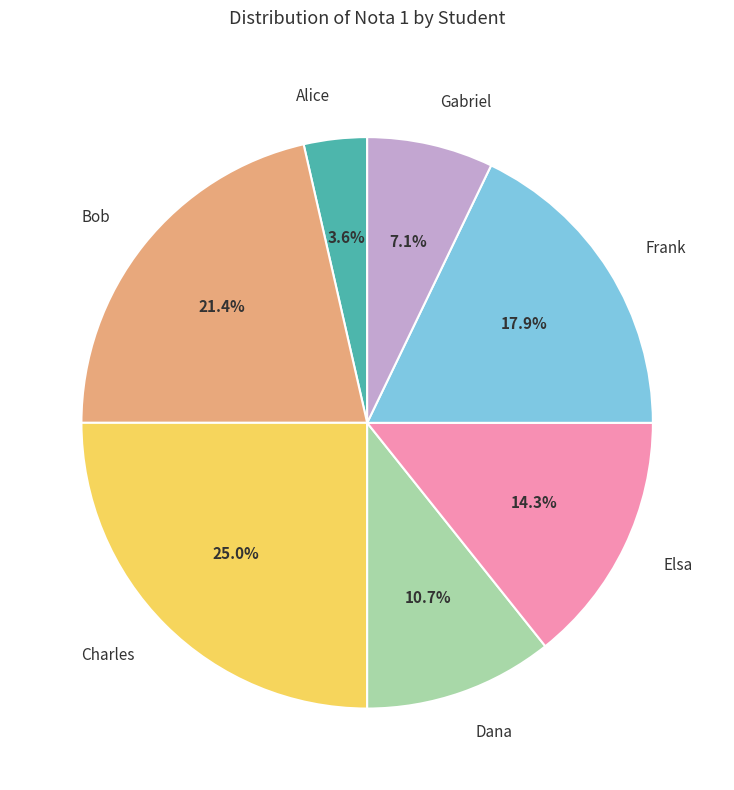

Which category has the smallest portion of the pie?

Alice